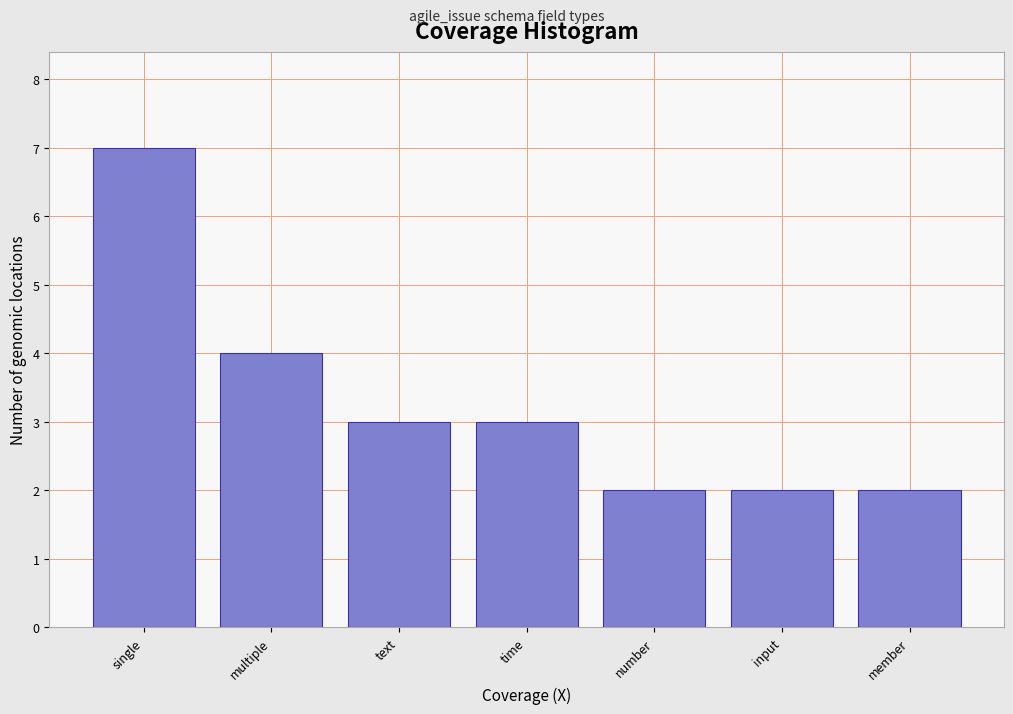

Reading left to right, list all the values displayed in this chart.

single=7	multiple=4	text=3	time=3	number=2	input=2	member=2